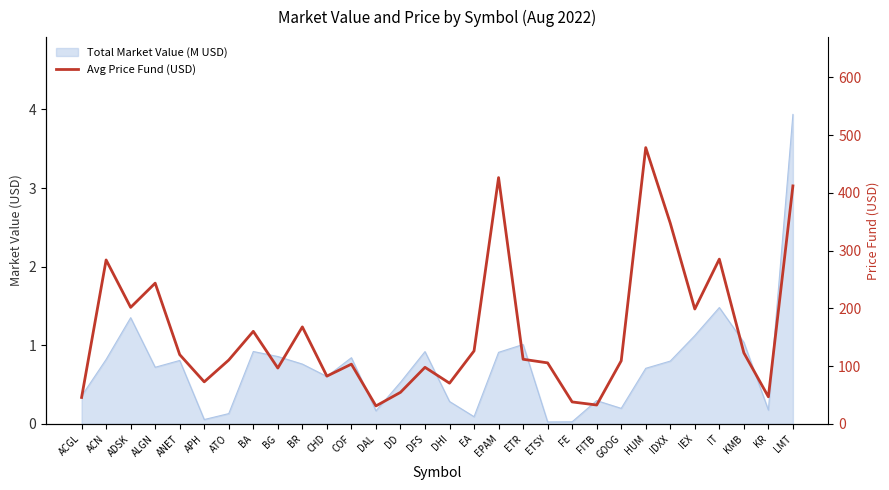

List the labels in order of value, largest first.

HUM, EPAM, LMT, IDXX, IT, ACN, ALGN, ADSK, IEX, BR, BA, EA, KMB, ANET, ETR, ATO, GOOG, ETSY, COF, DFS, BG, CHD, APH, DHI, DD, KR, ACGL, FE, FITB, DAL